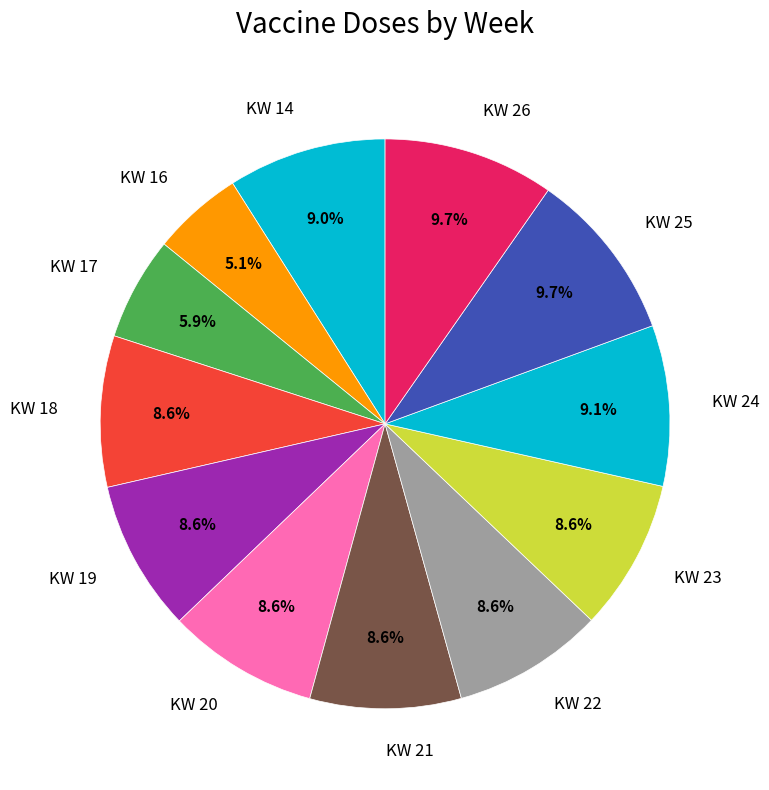

Combined, do KW 19 and KW 20 account for over 50%?

No